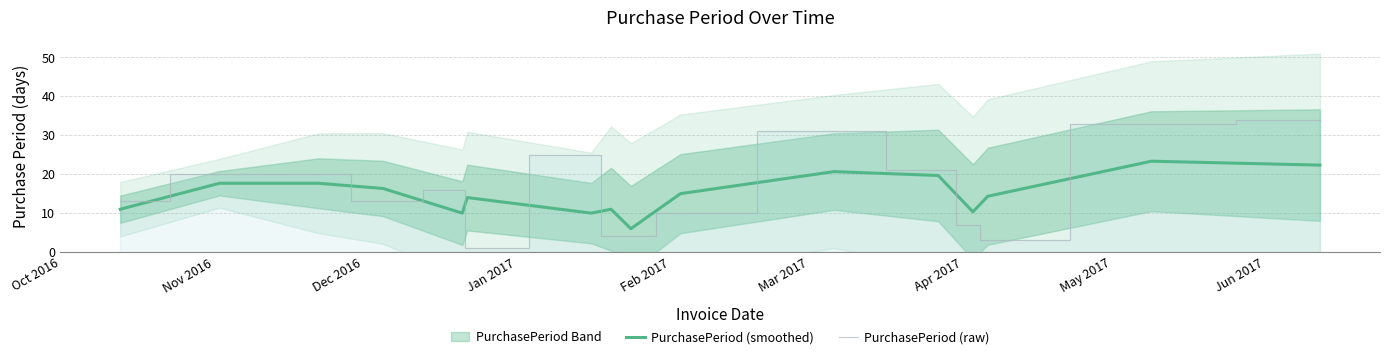

What is the average value of the PurchasePeriod (raw) series?

15.9